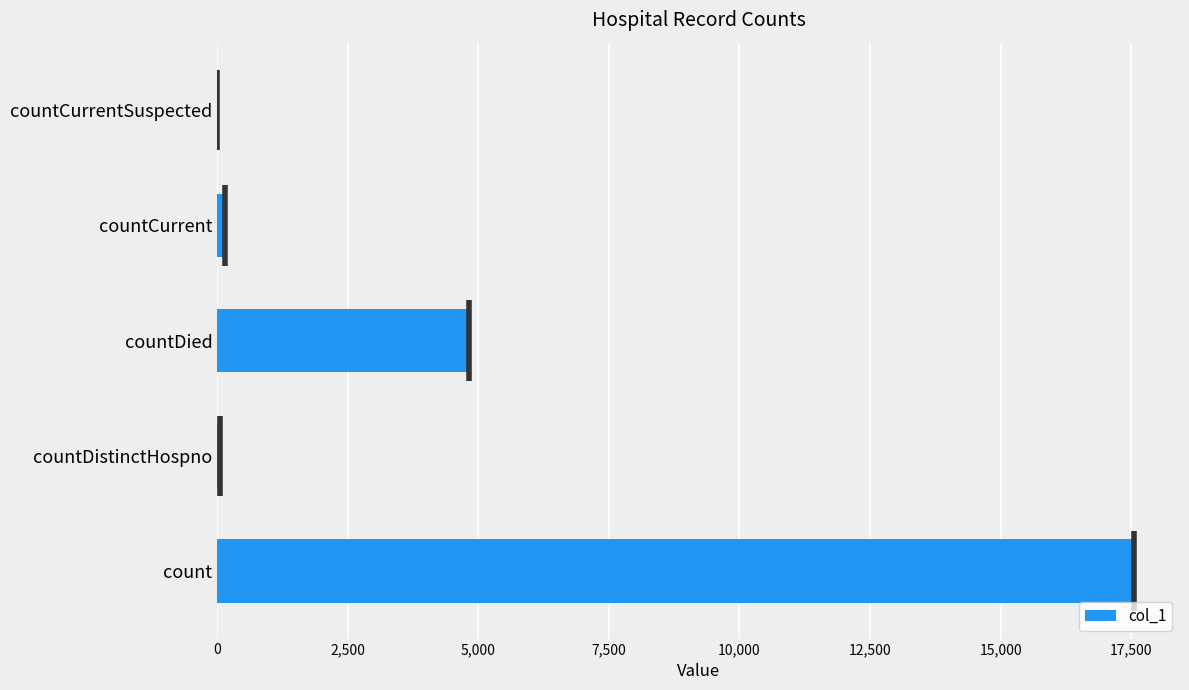

How many distinct data groups are displayed?

1